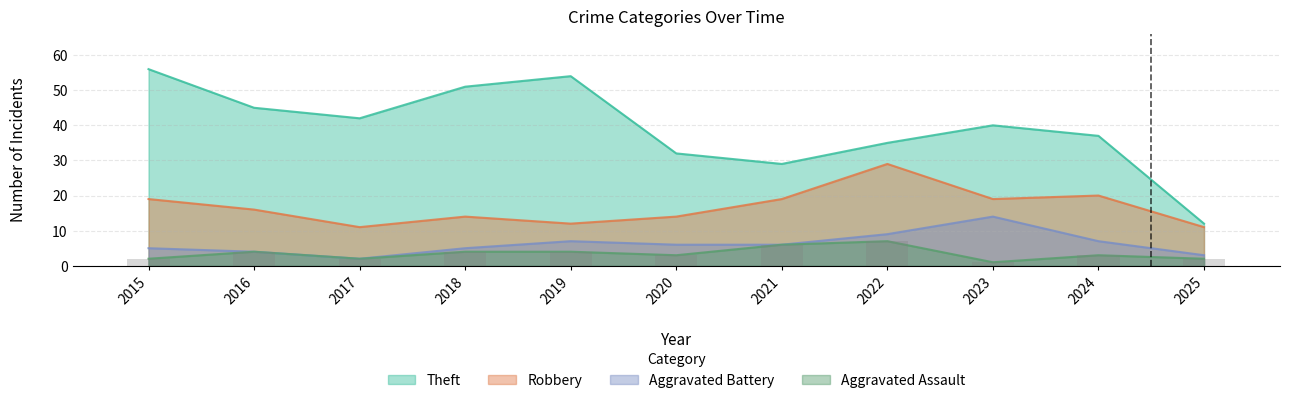

What is the difference between the Theft values at 2017 and 2015?

14